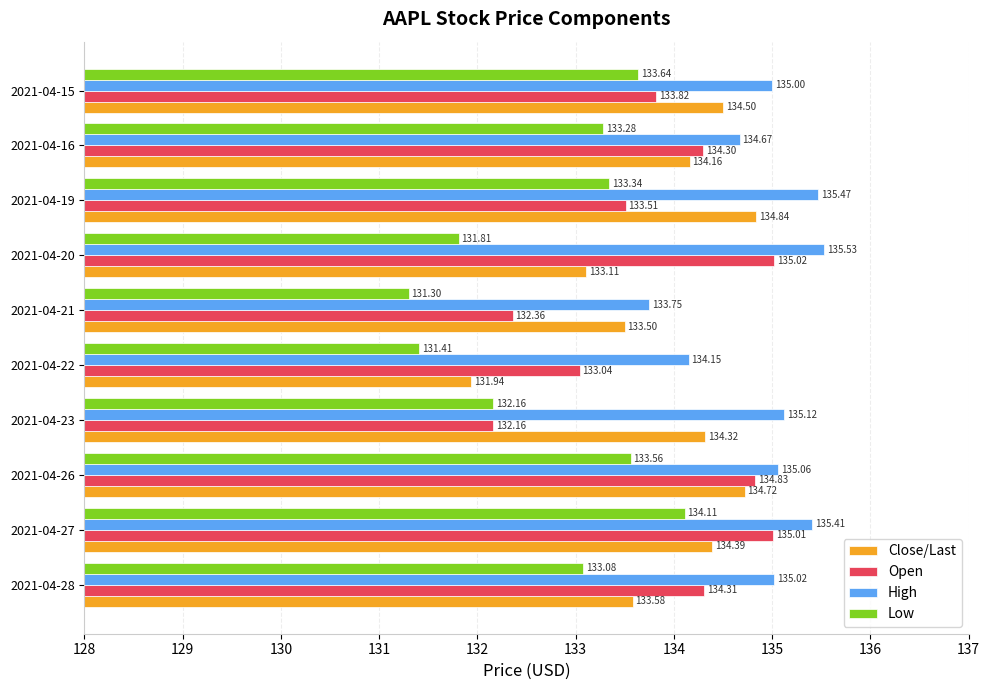

Which series has the widest spread of values?

Close/Last